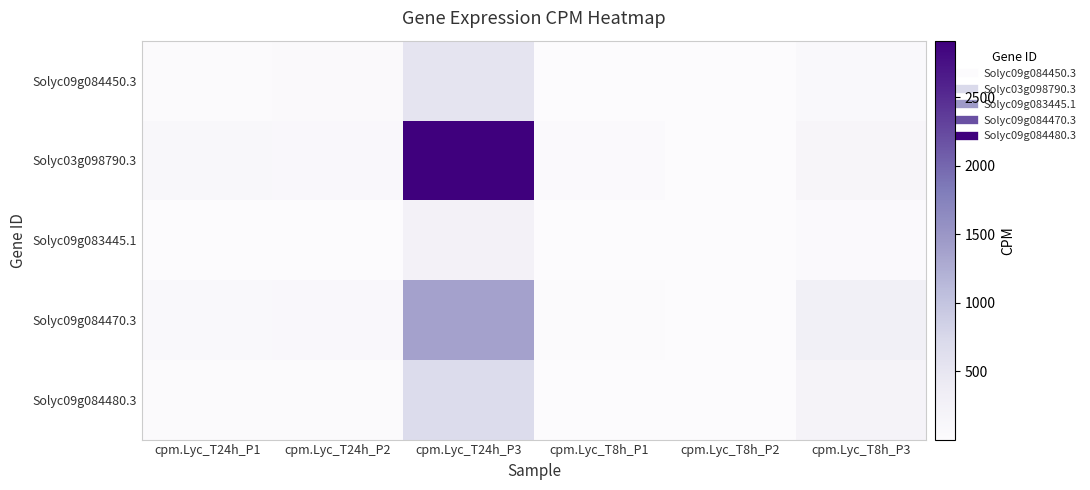

At which category is the sum across all series the highest?

cpm.Lyc_T24h_P3